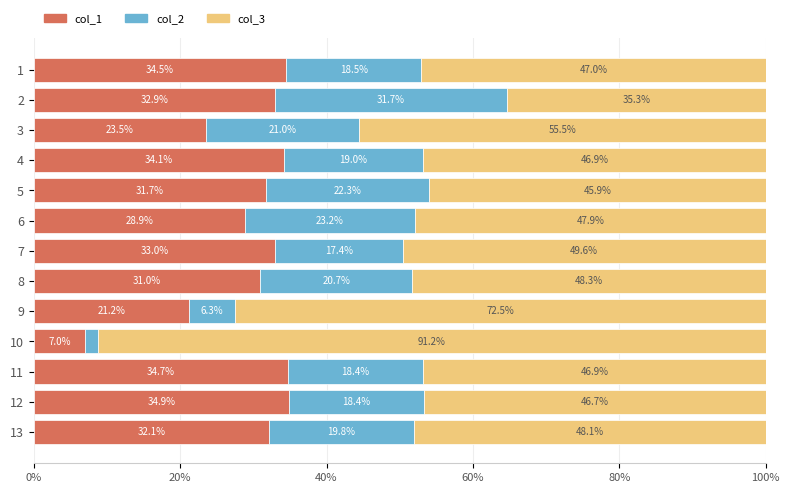

What is the total value across all series at 11?

100.0